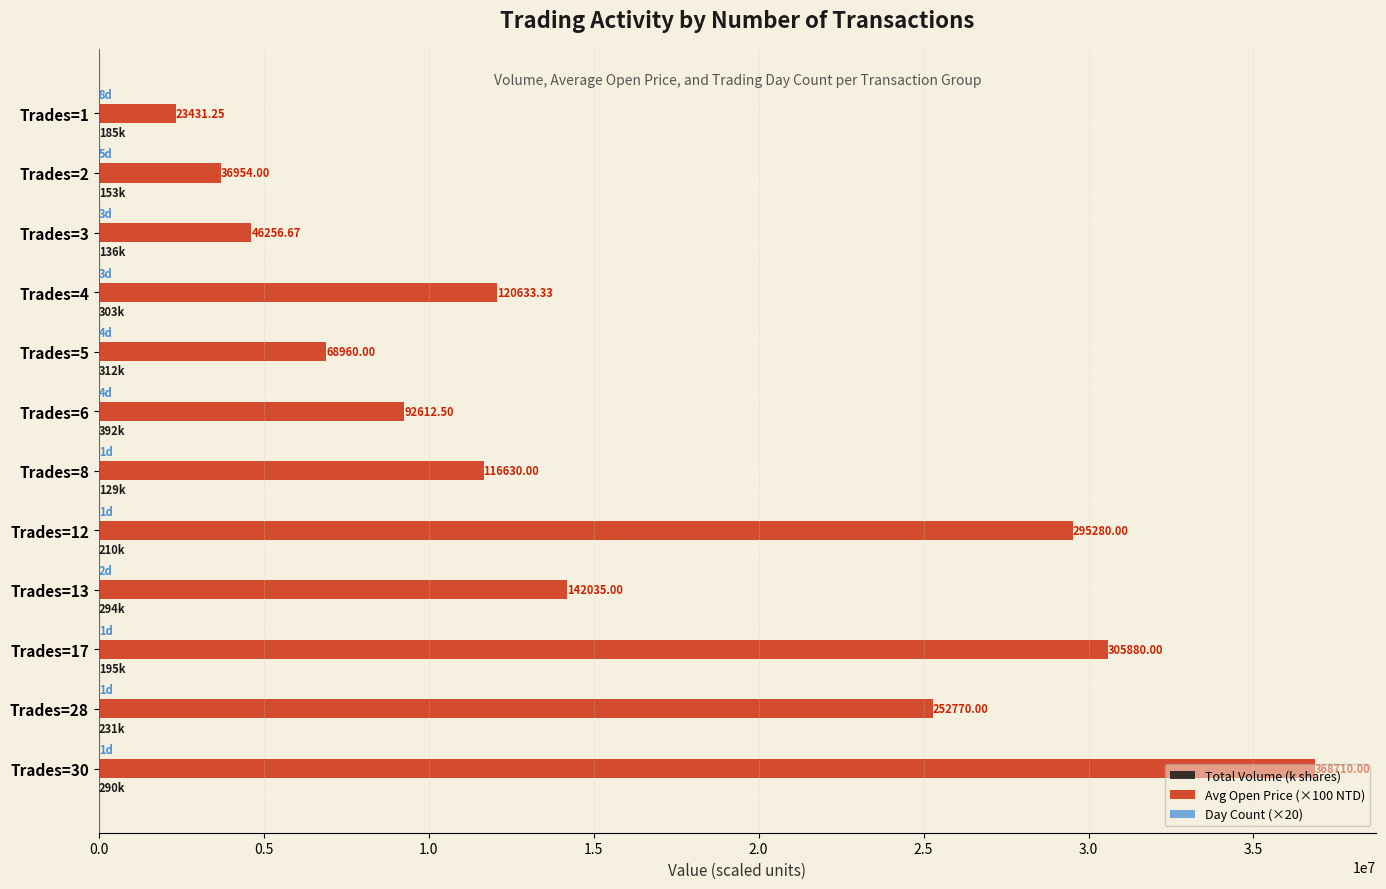

Which series has the largest total across all categories?

Avg Open Price (×100 NTD)